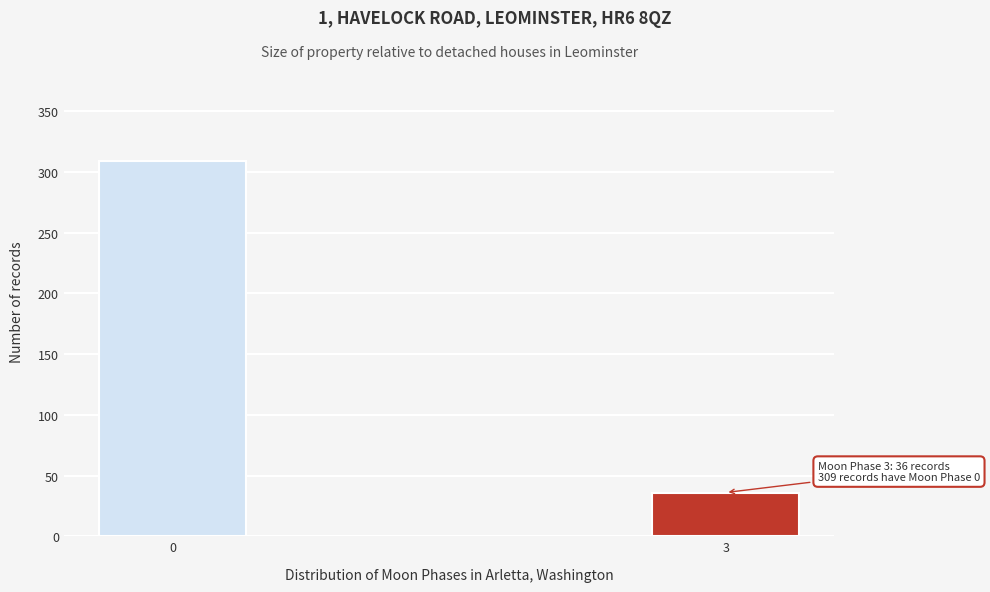

Reading left to right, transcribe all the data shown in this chart.

0=309	3=36